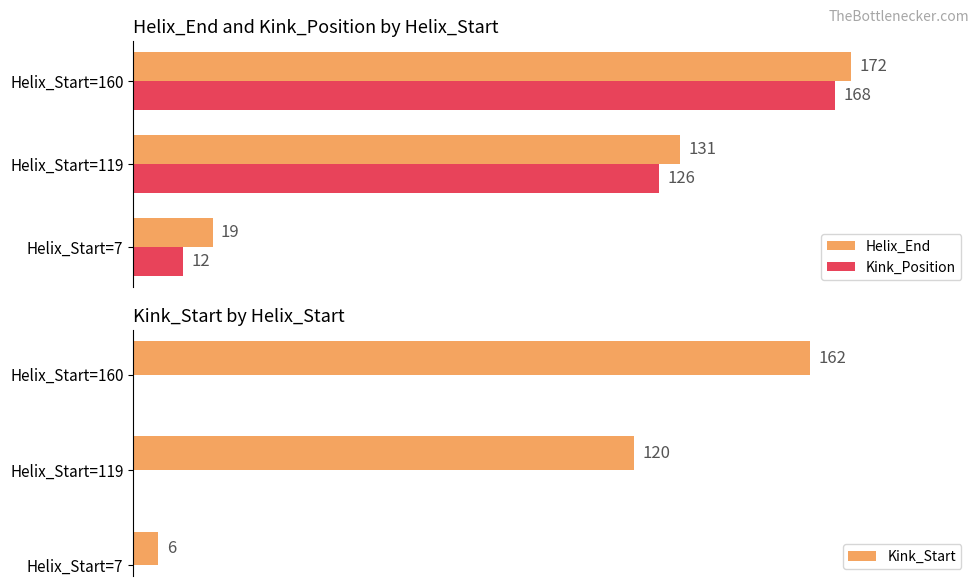

At which label does Kink_Start reach its minimum?

Helix_Start=7